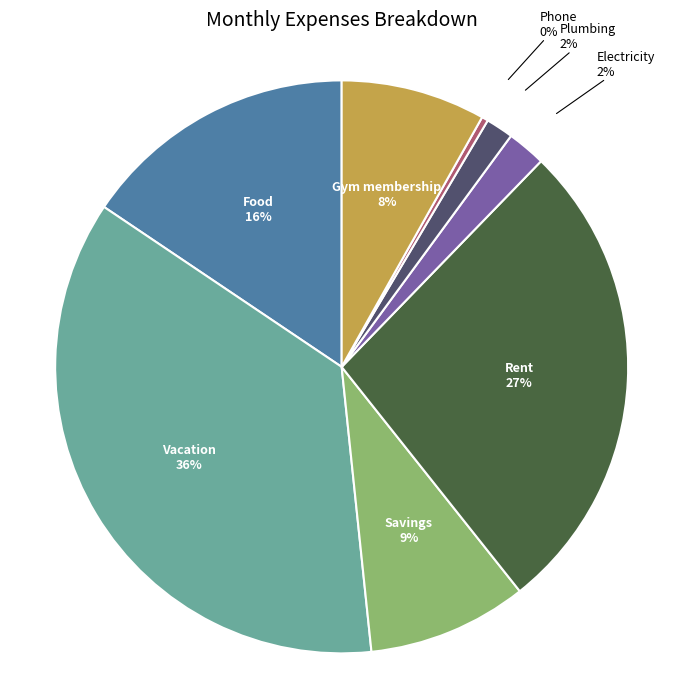

Is it true that Savings is 1% of the pie?

False